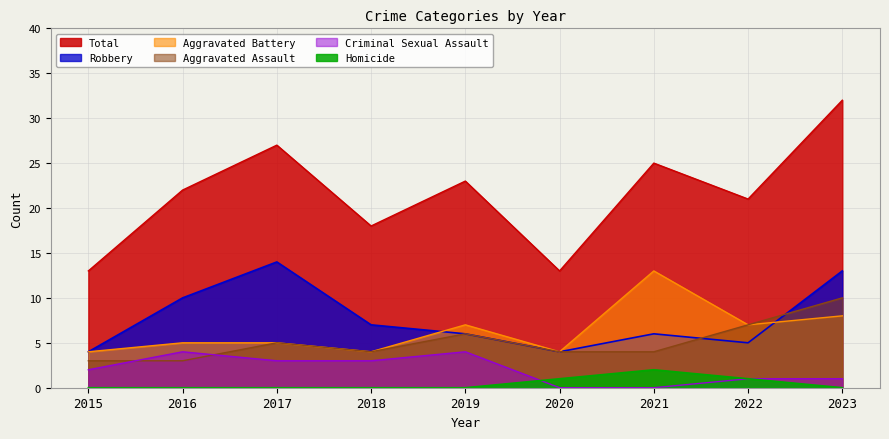

List the series in order of their peak value, highest first.

Total, Robbery, Aggravated Battery, Aggravated Assault, Criminal Sexual Assault, Homicide